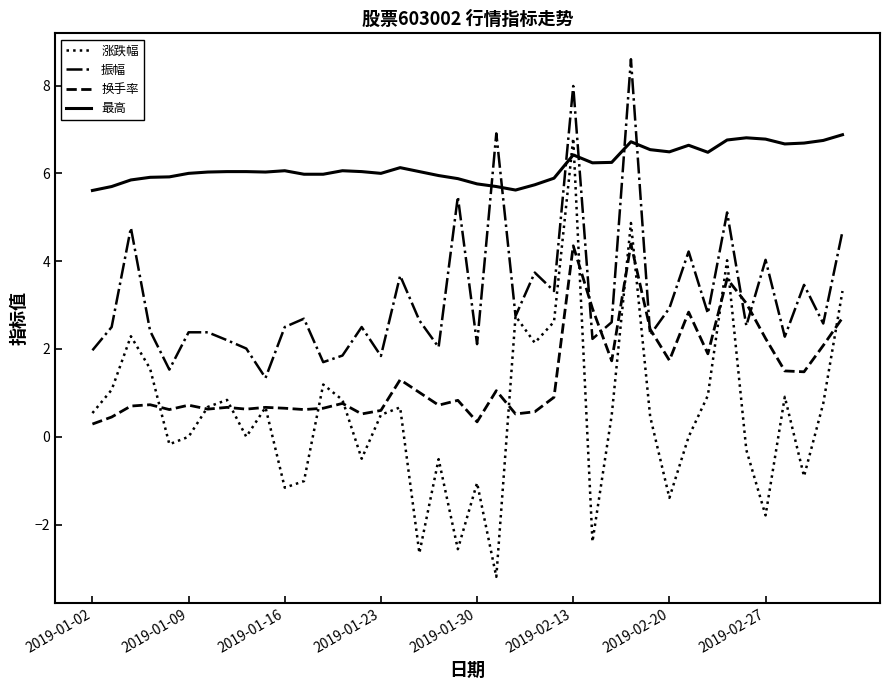

Which series ends up on top after the final intersection of 最高 and 涨跌幅?

最高